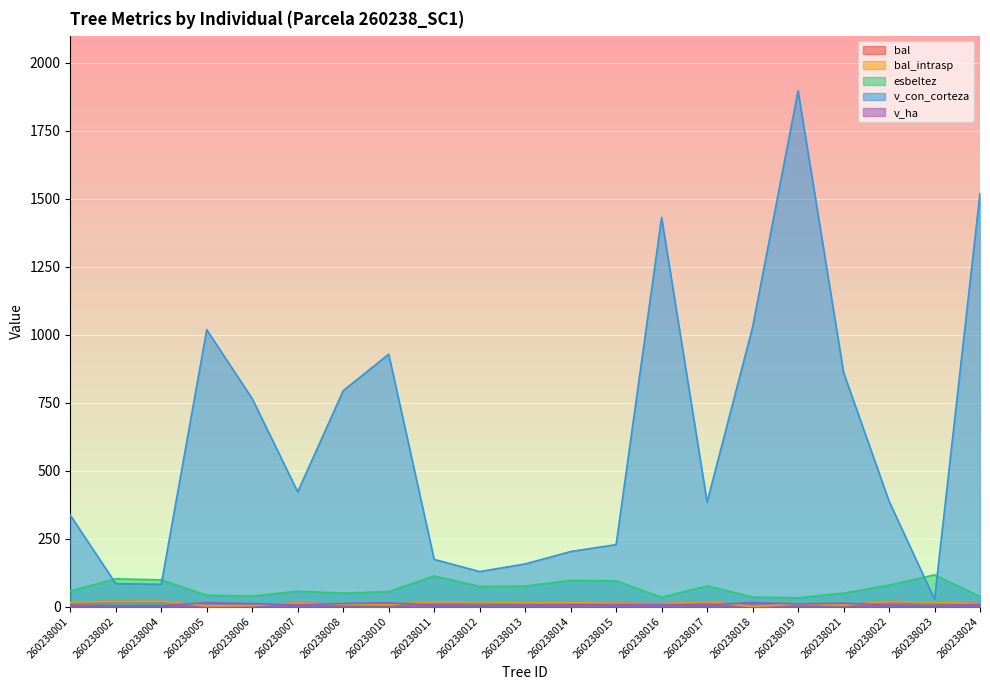

What is the value of the v_ha point at the 11th from the left?

5.0